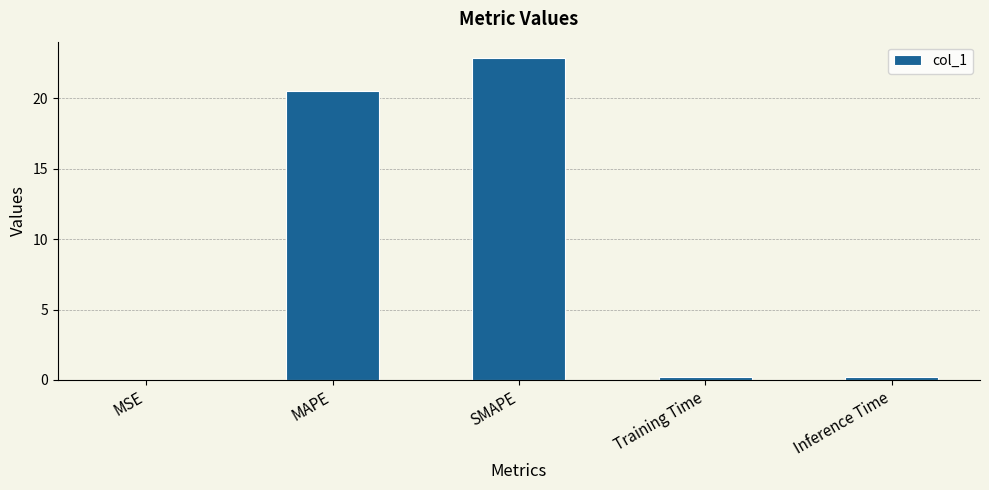

Does the chart contain stacked bars?

No